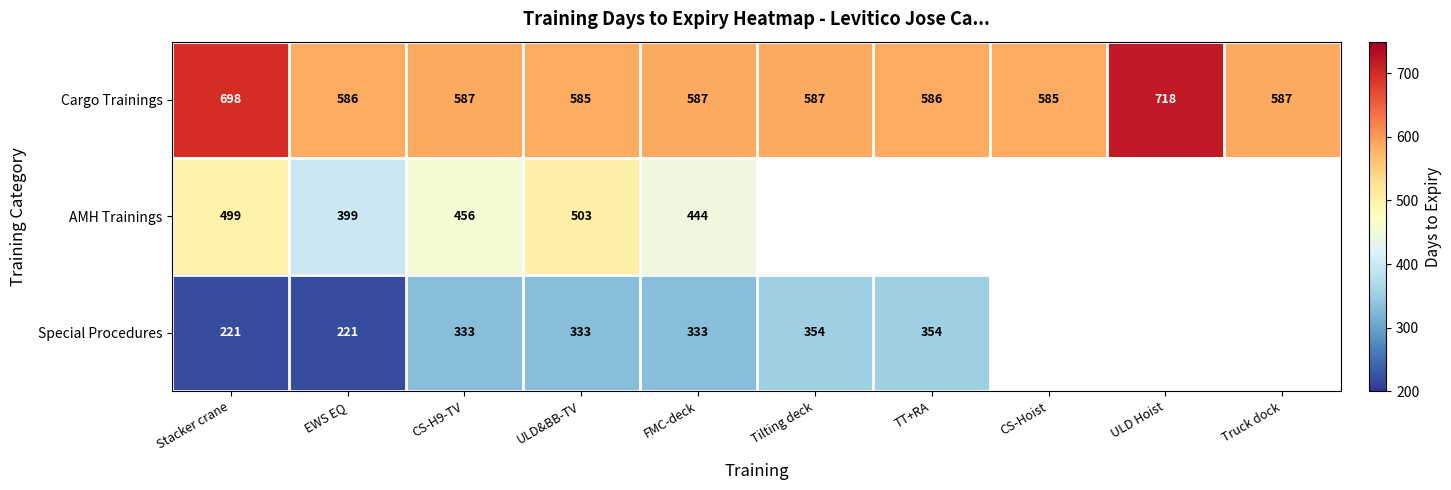

Is the value of Cargo Trainings at Stacker crane greater than the value of Special Procedures at ULD&BB-TV?

Yes